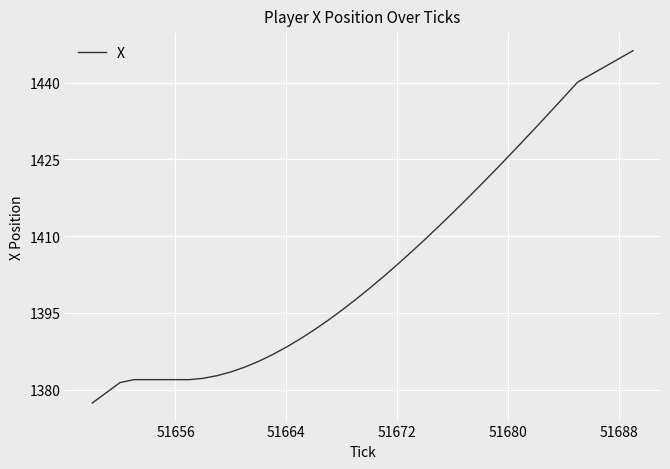

What is the greatest value displayed?

1446.2